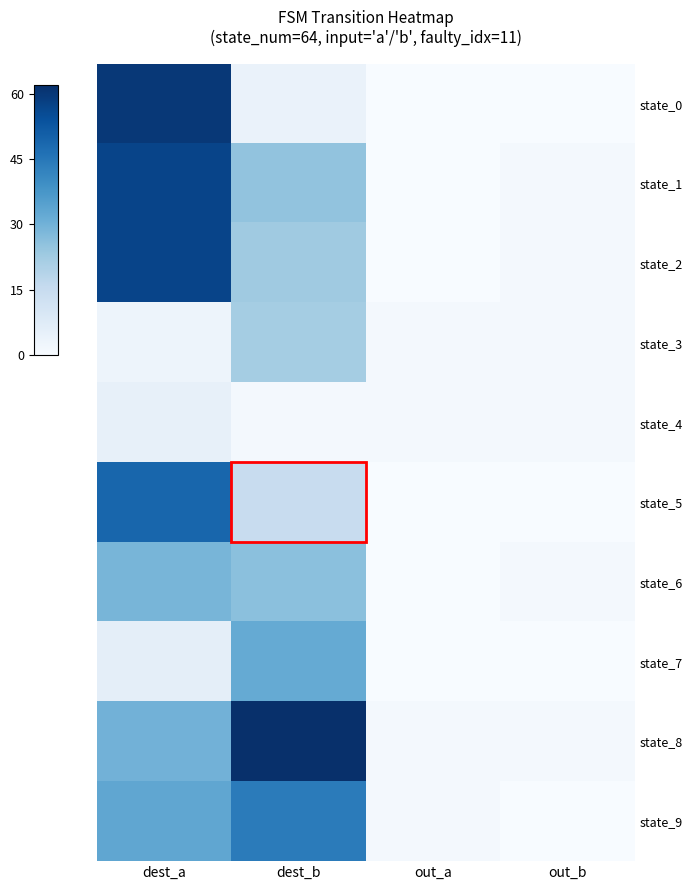

What is the difference between the maximum and minimum values in the state_5 series?

49